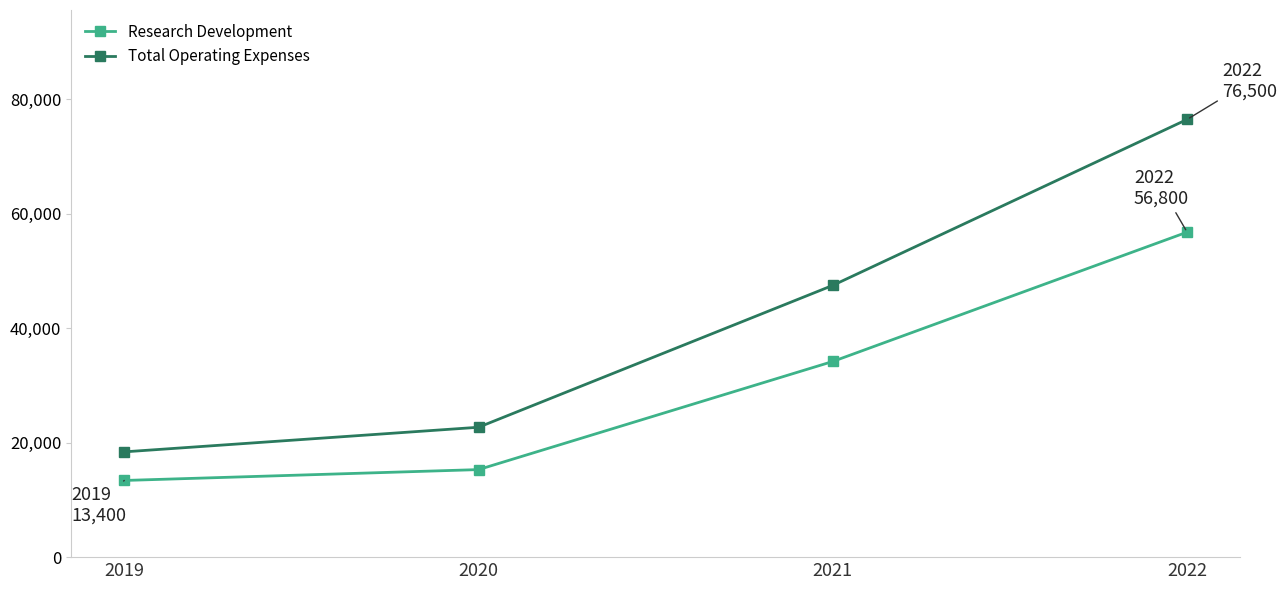

True or false: Research Development has more than 1 interior local peaks.

False